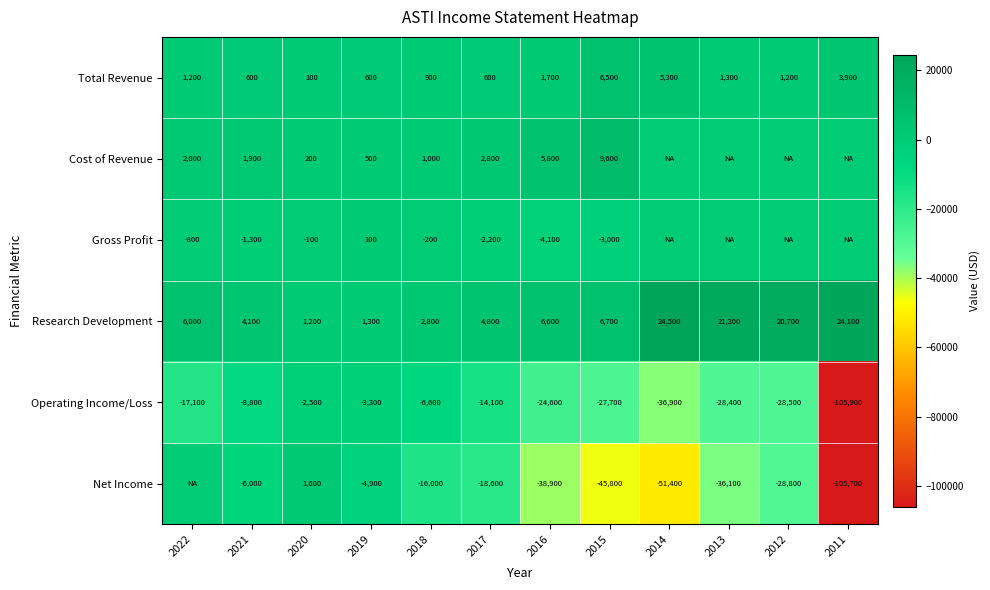

What is the maximum value for Total Revenue?

6500